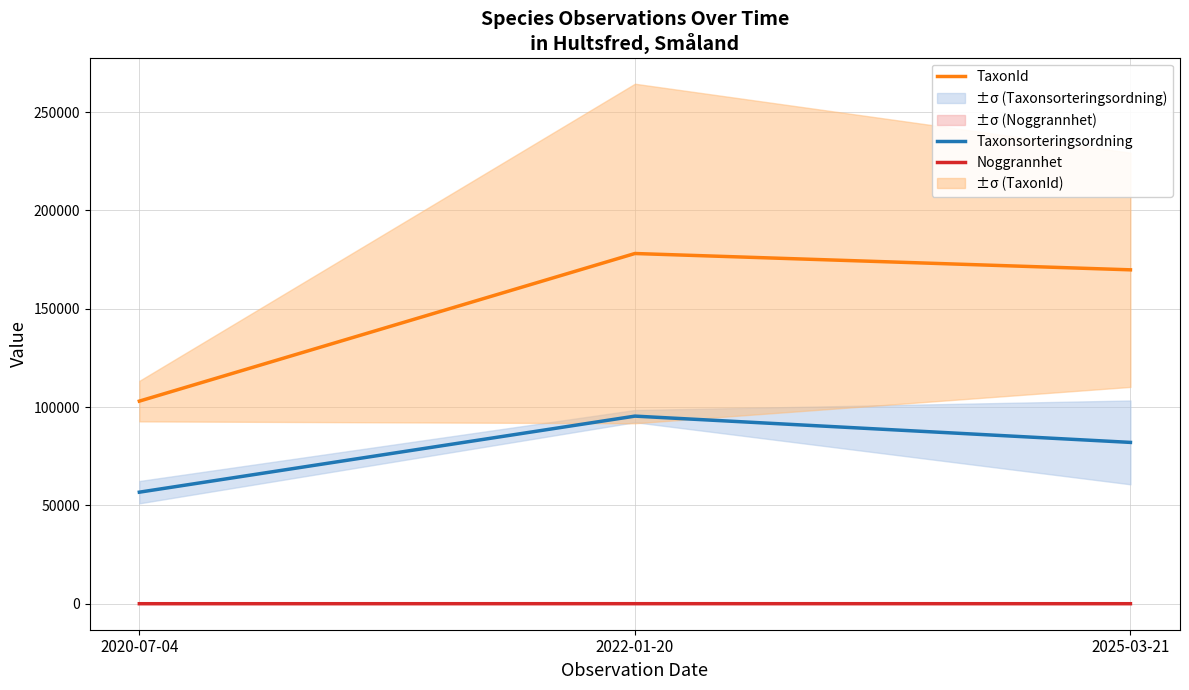

How many data points does each series have?

3